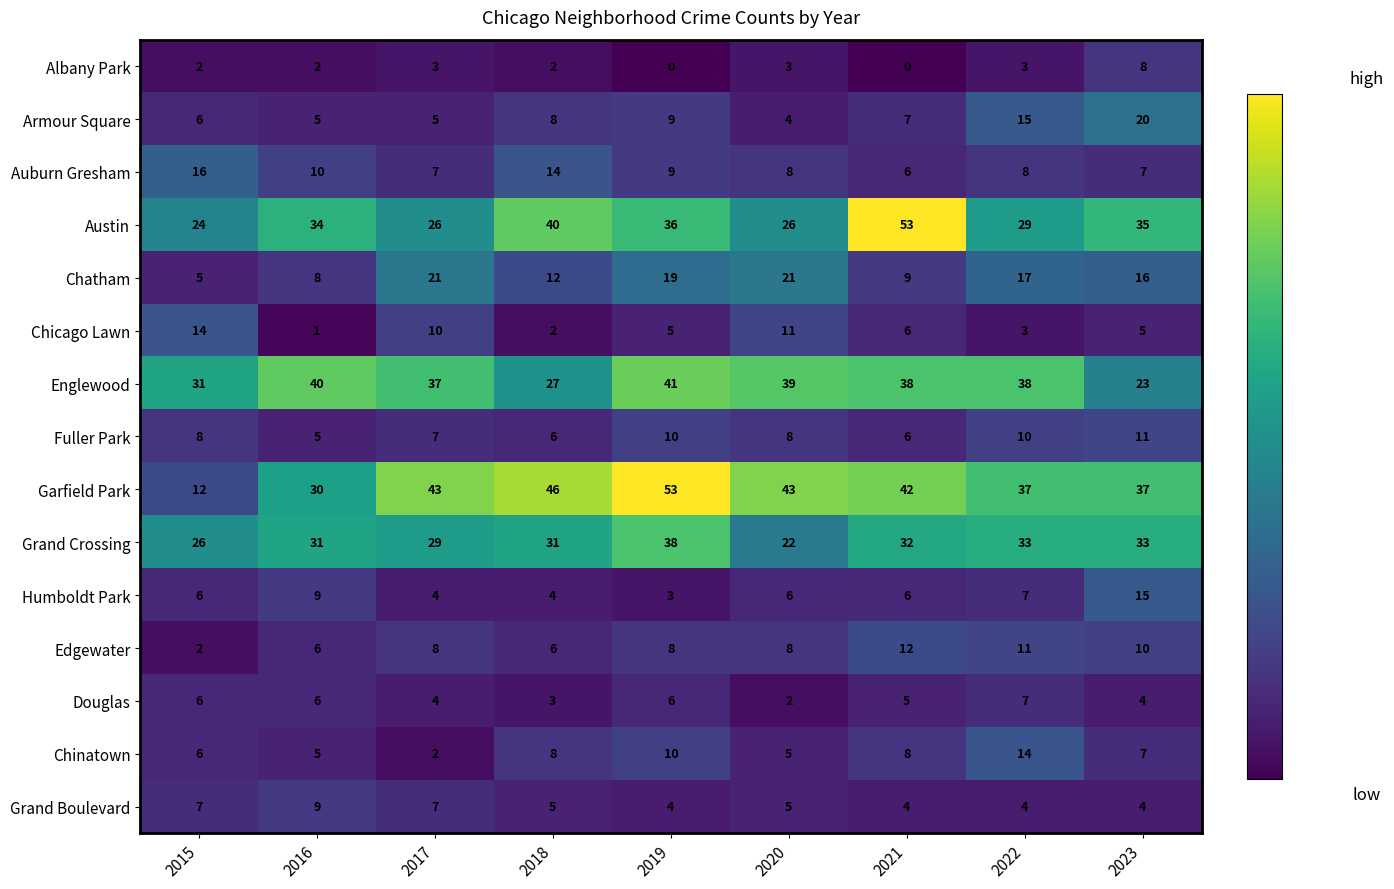

What is the average value of the Douglas series?

5